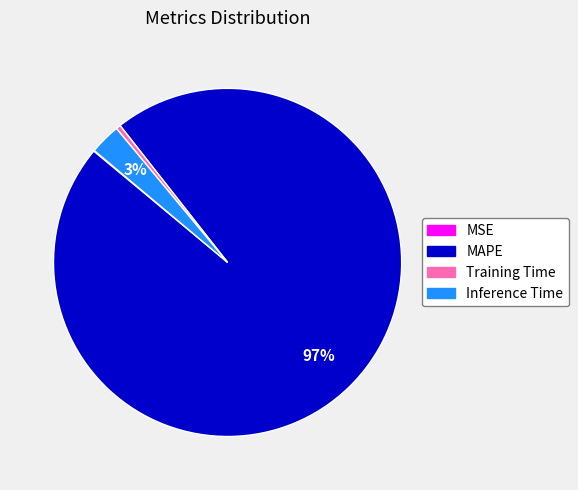

Which slice is the largest?

MAPE